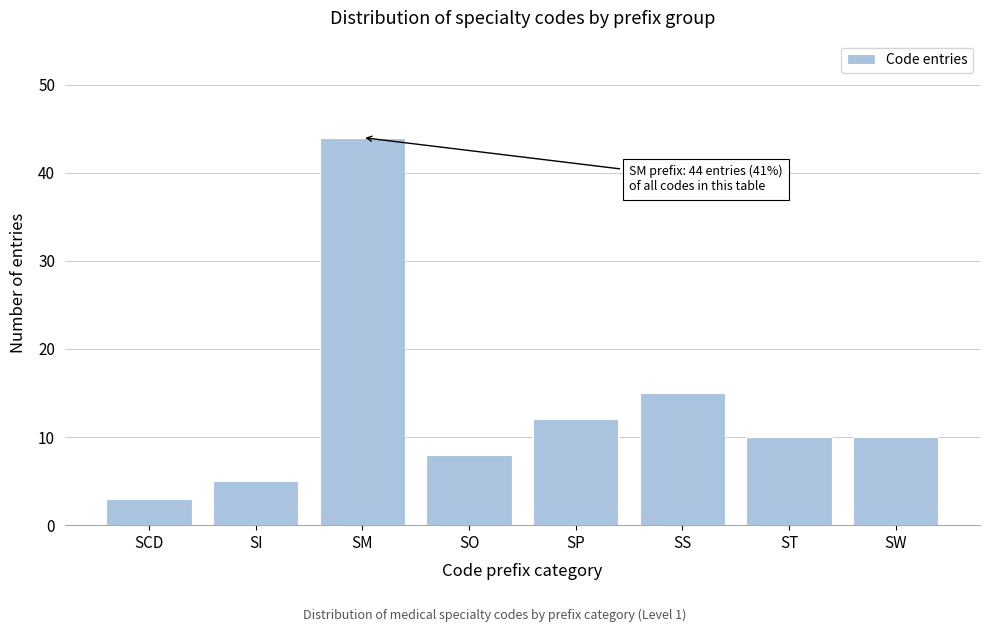

Reading left to right, list all the values displayed in this chart.

SCD=3	SI=5	SM=44	SO=8	SP=12	SS=15	ST=10	SW=10